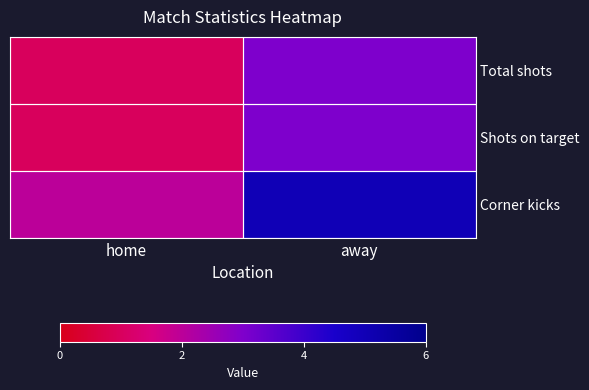

Which series has the widest spread of values?

Corner kicks